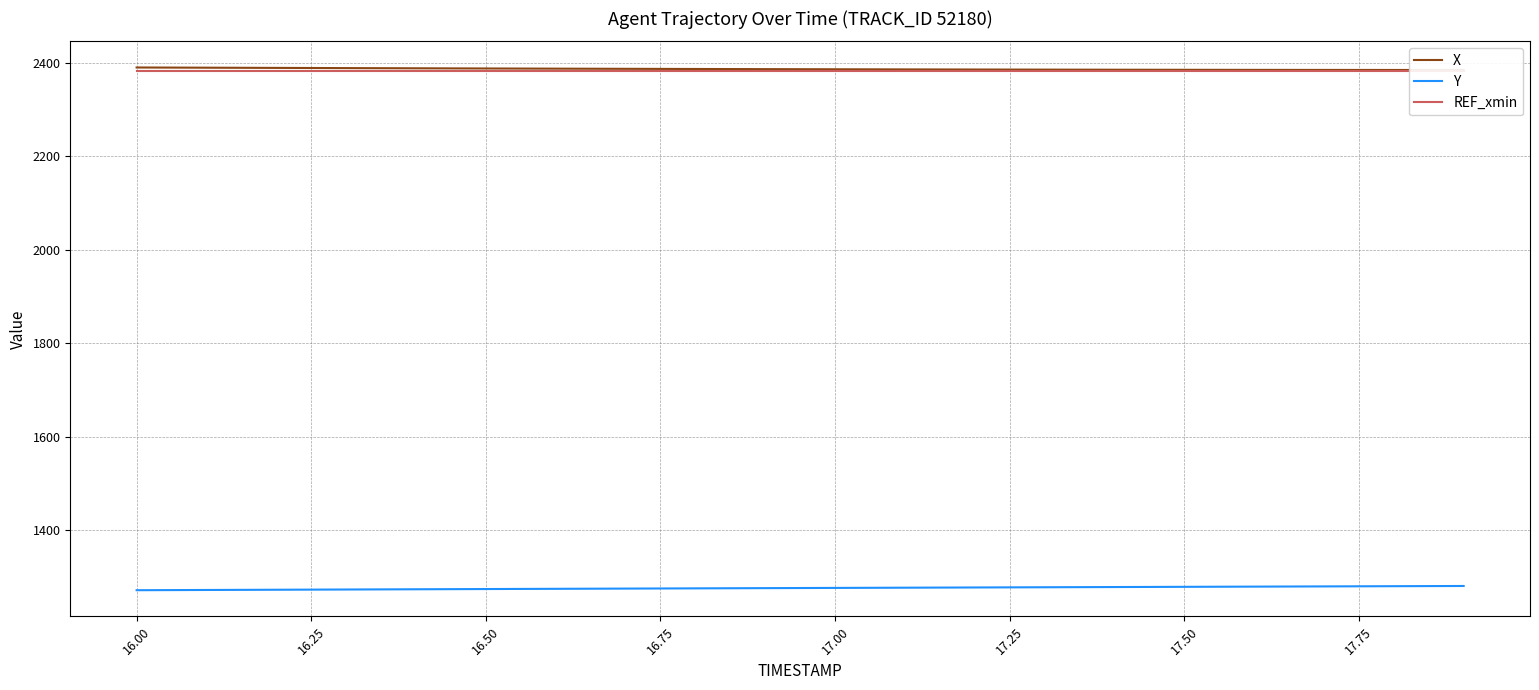

At how many categories does at least one series exceed 2386?

10